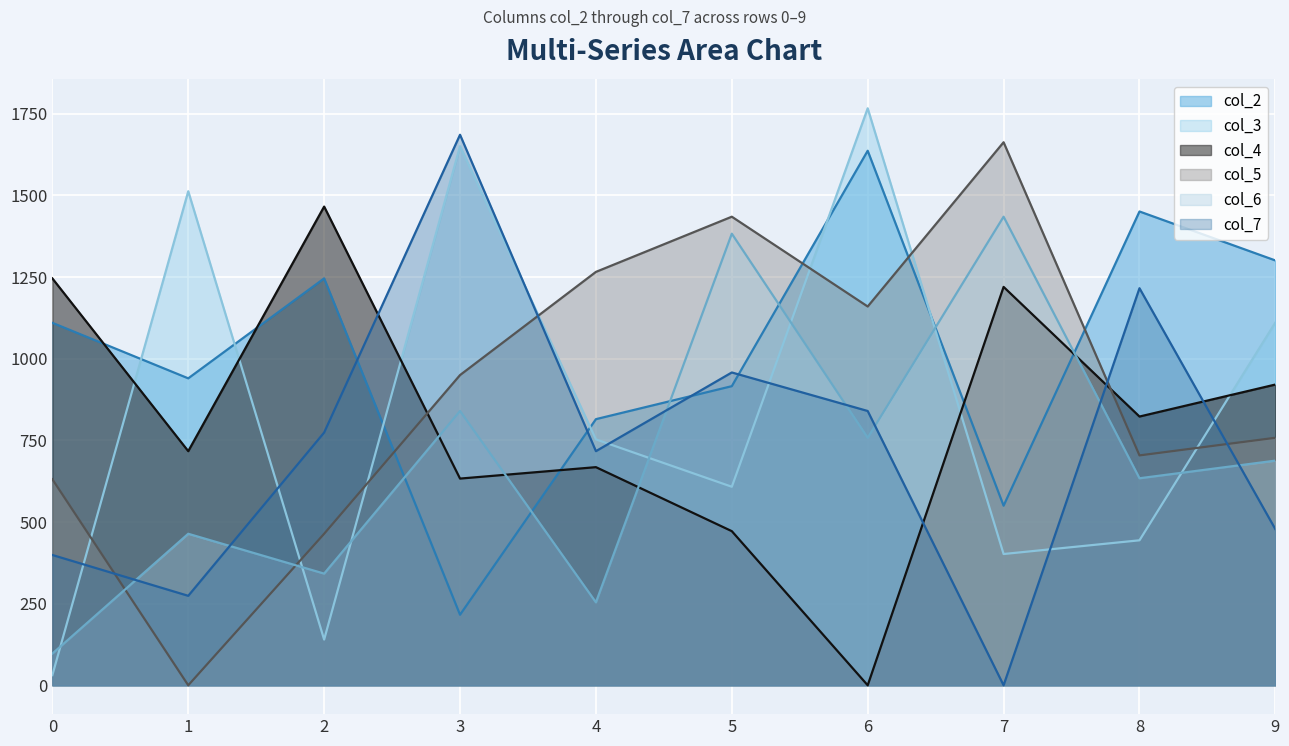

Which series has the widest spread of values?

col_3